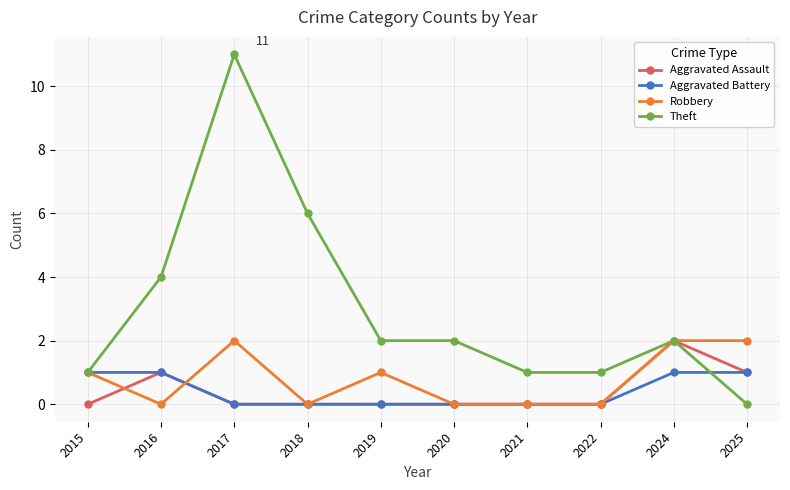

How many categories are shown in the chart?

10